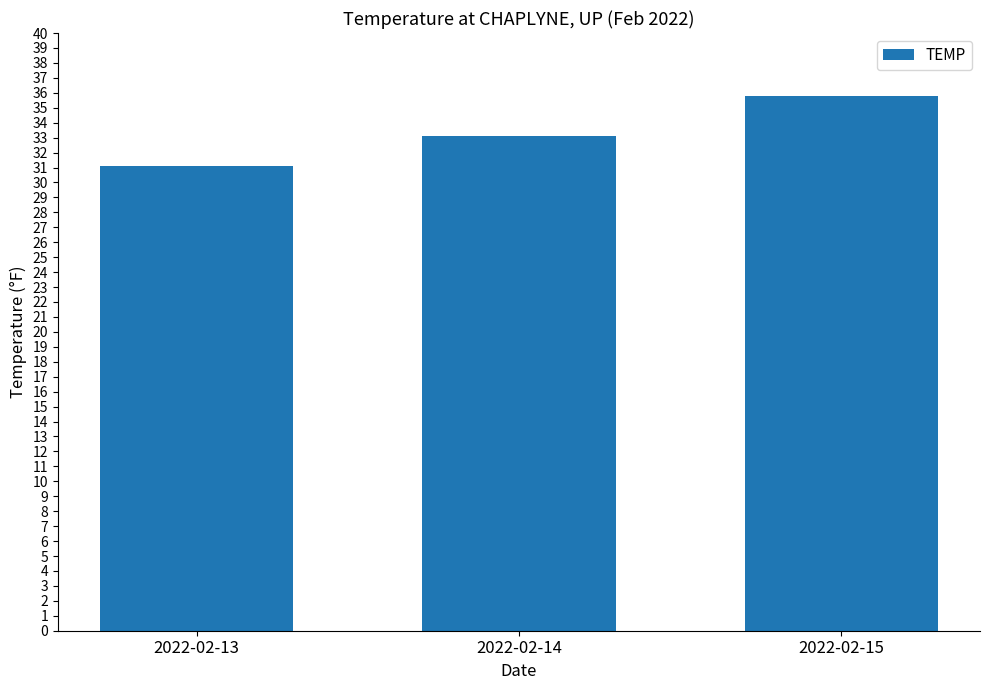

What is the approximate value at 2022-02-14?

33.1